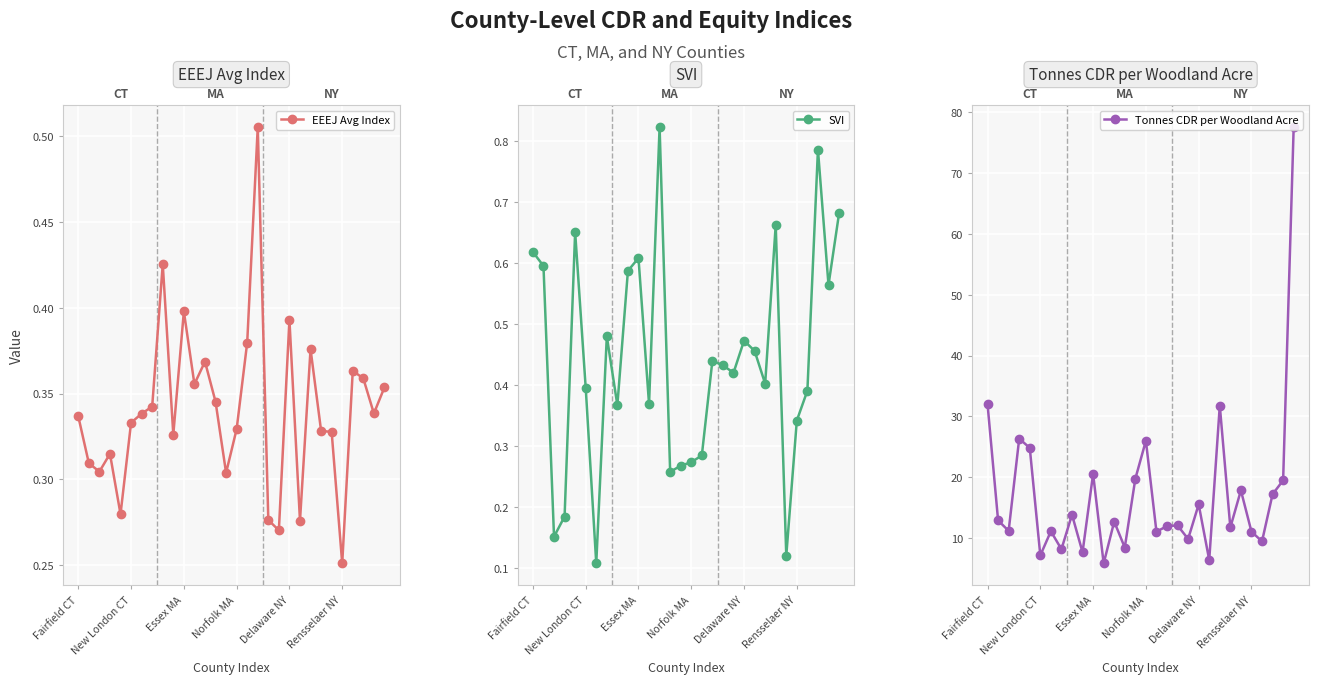

Reading left to right, list all the values displayed in this chart.

EEEJ Avg Index: 0.3	0.3	0.3	0.3	0.3	0.3	0.3	0.3	0.4	0.3	0.4	0.4	0.4	0.3	0.3	0.3	0.4	0.5	0.3	0.3	0.4	0.3	0.4	0.3	0.3	0.3	0.4	0.4	0.3	0.4
SVI: 0.6	0.6	0.2	0.2	0.7	0.4	0.1	0.5	0.4	0.6	0.6	0.4	0.8	0.3	0.3	0.3	0.3	0.4	0.4	0.4	0.5	0.5	0.4	0.7	0.1	0.3	0.4	0.8	0.6	0.7
Tonnes CDR per Woodland Acre: 32.0	12.9	11.2	26.4	24.8	7.2	11.2	8.2	13.9	7.7	20.6	5.9	12.7	8.5	19.8	26.0	11.1	12.0	12.1	9.9	15.6	6.4	31.8	11.8	17.9	11.1	9.5	17.2	19.5	77.5